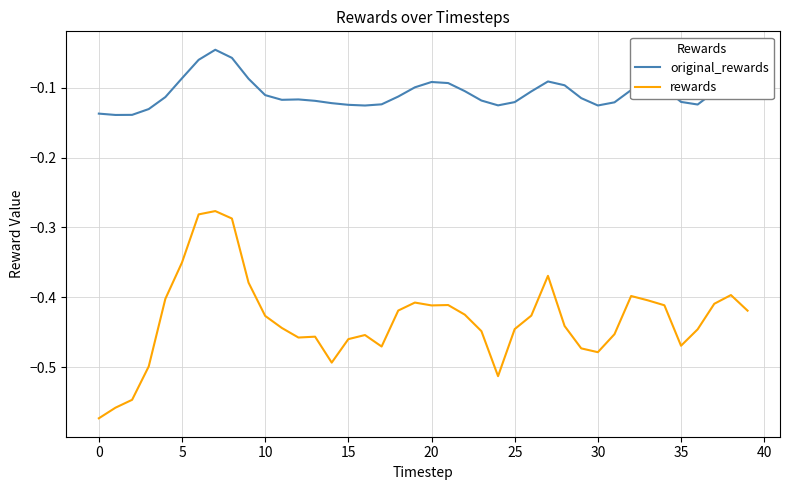

True or false: rewards and original_rewards cross at least once.

False